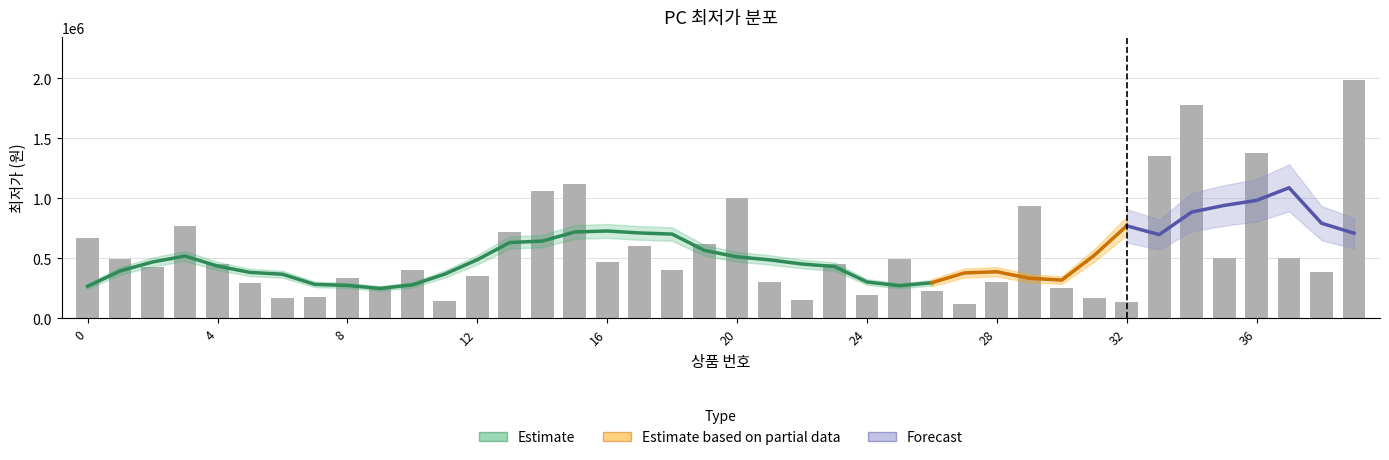

Between 8 and 15, which is larger?

15